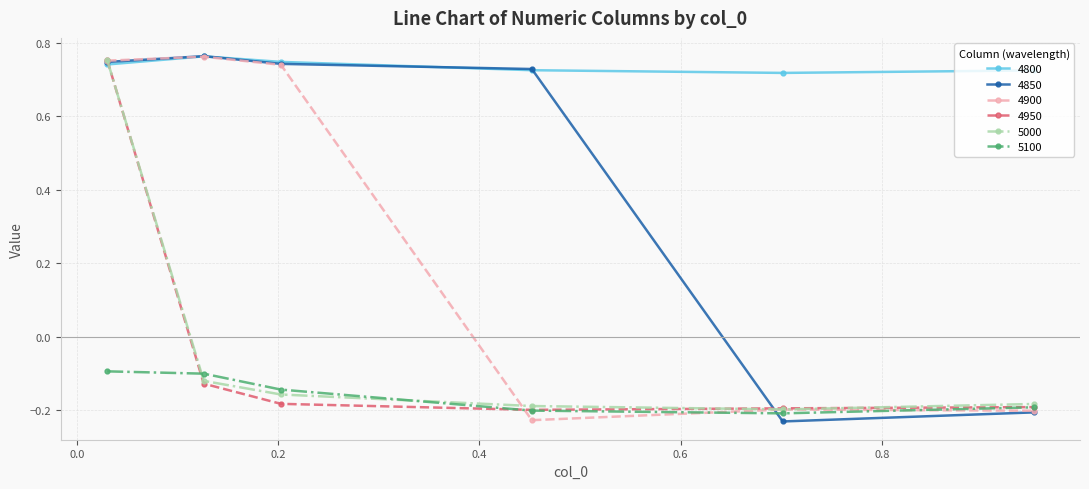

Which series has the largest total across all categories?

4800